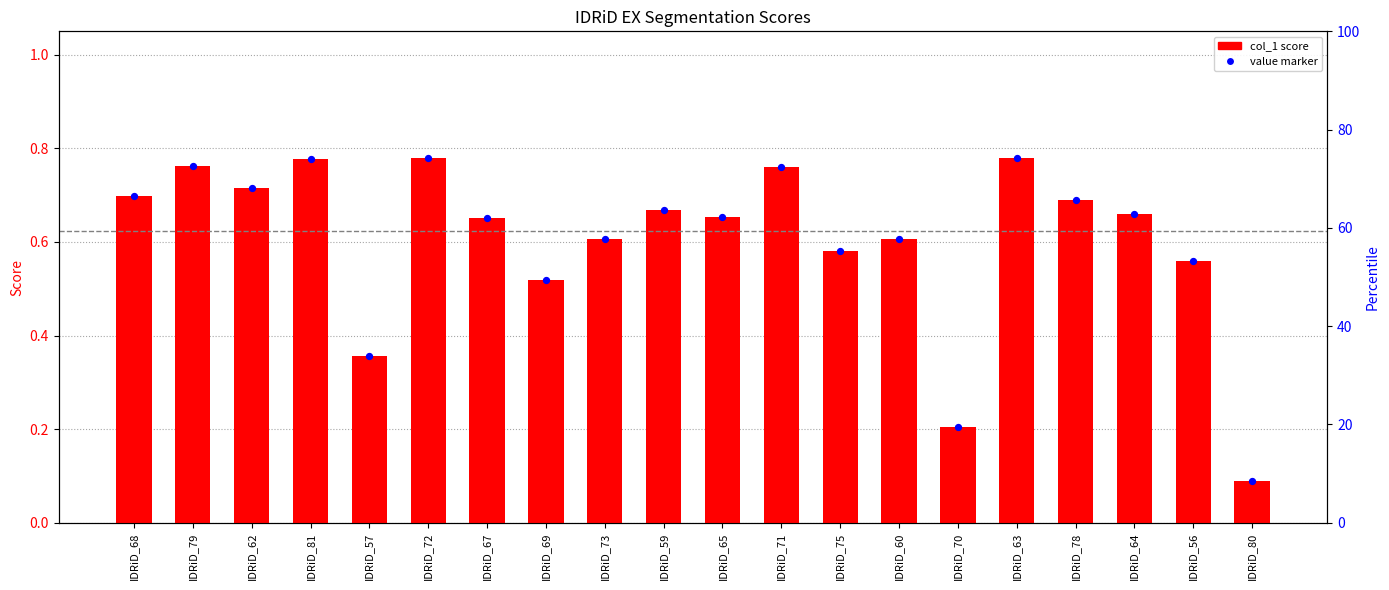

At which category is the sum across all series the highest?

IDRiD_72